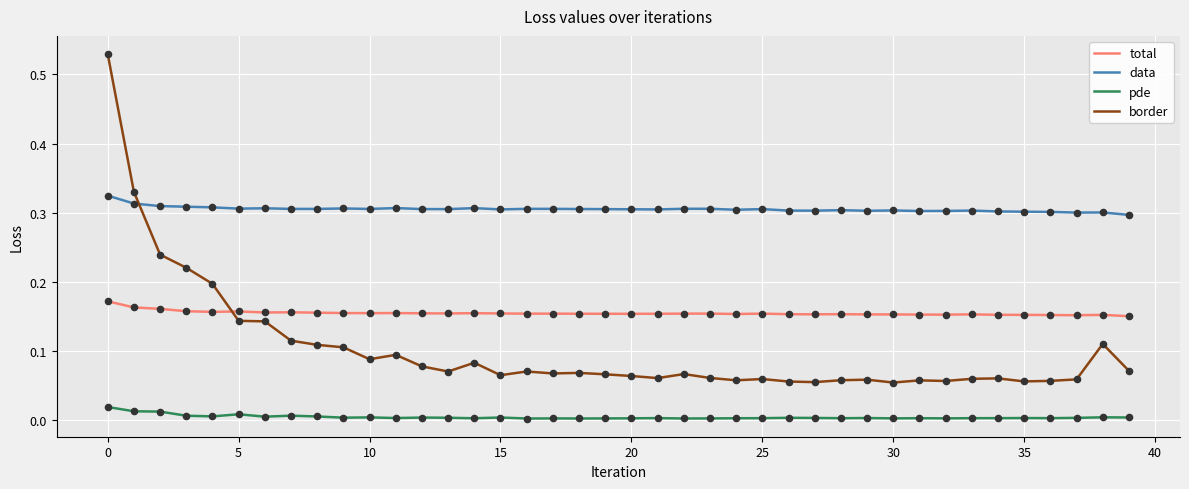

Which series has the largest range (max minus min)?

border